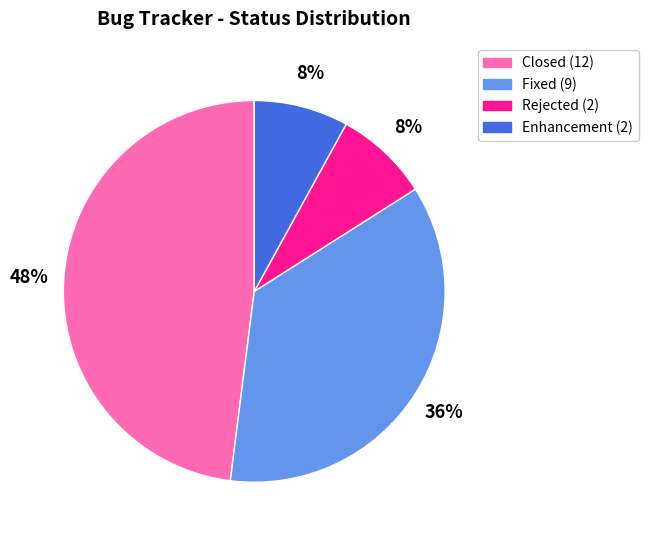

To the nearest percent, what portion does Enhancement represent?

8%